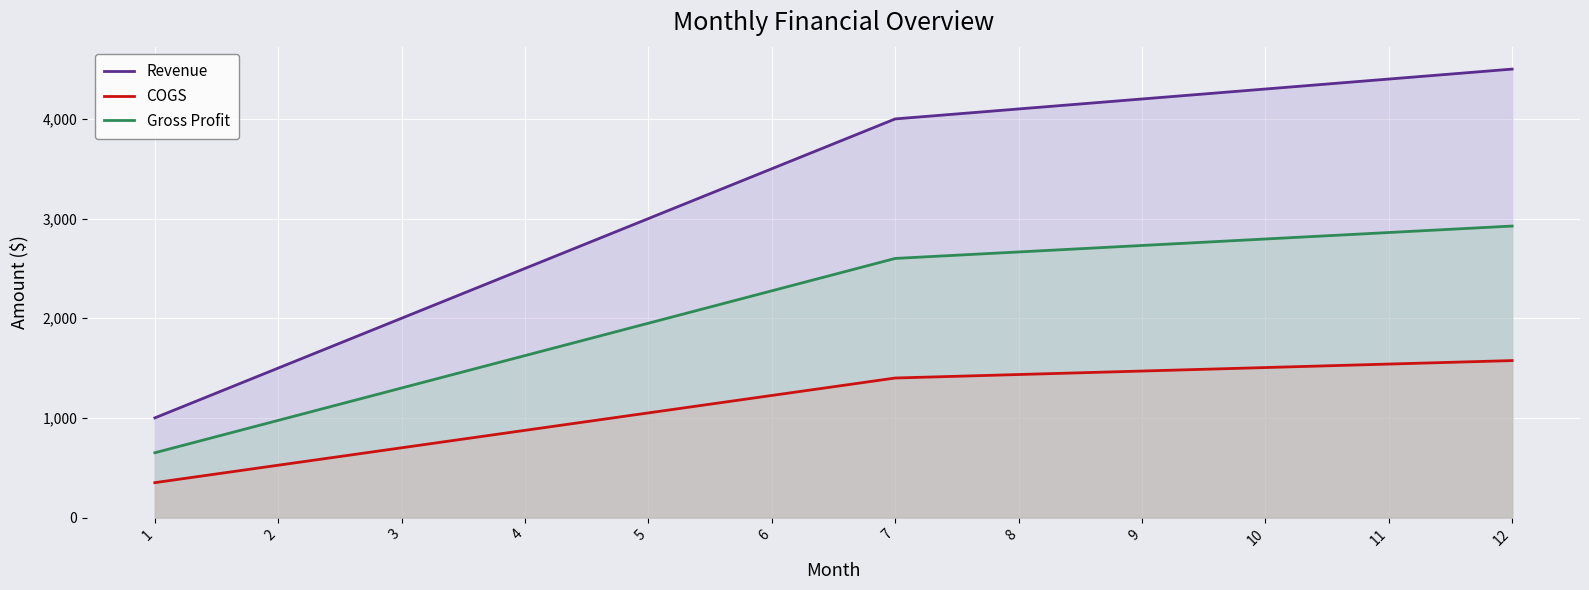

List the labels in order of Gross Profit value, largest first.

12, 11, 10, 9, 8, 7, 6, 5, 4, 3, 2, 1